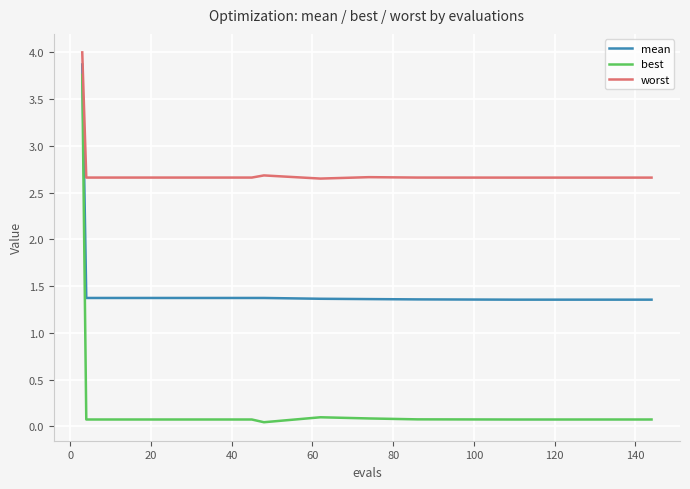

Which series has the largest total across all categories?

worst